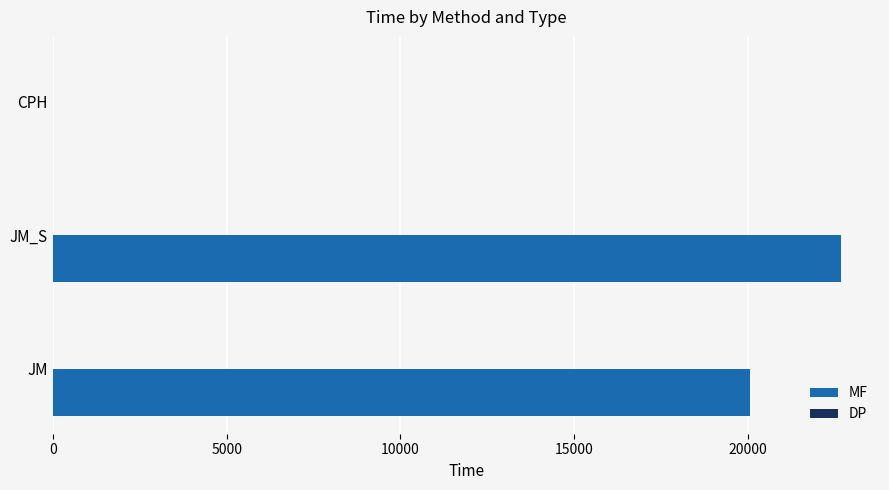

What is the maximum value shown in the chart?

22680.2